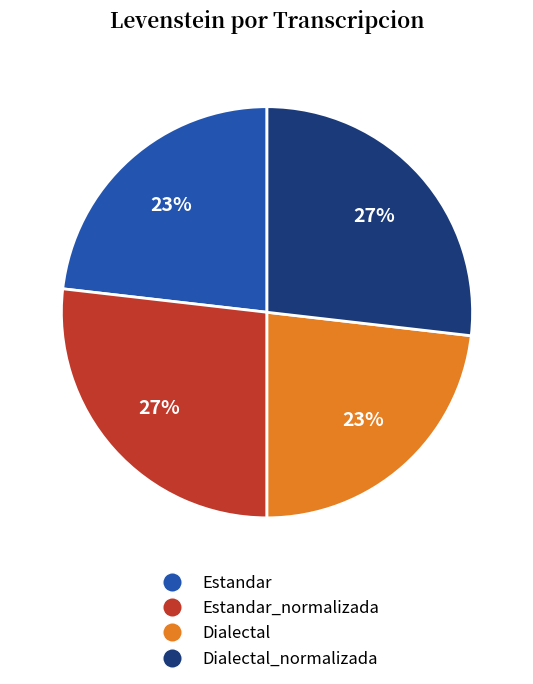

Between Estandar_normalizada and Dialectal, which is larger?

Estandar_normalizada